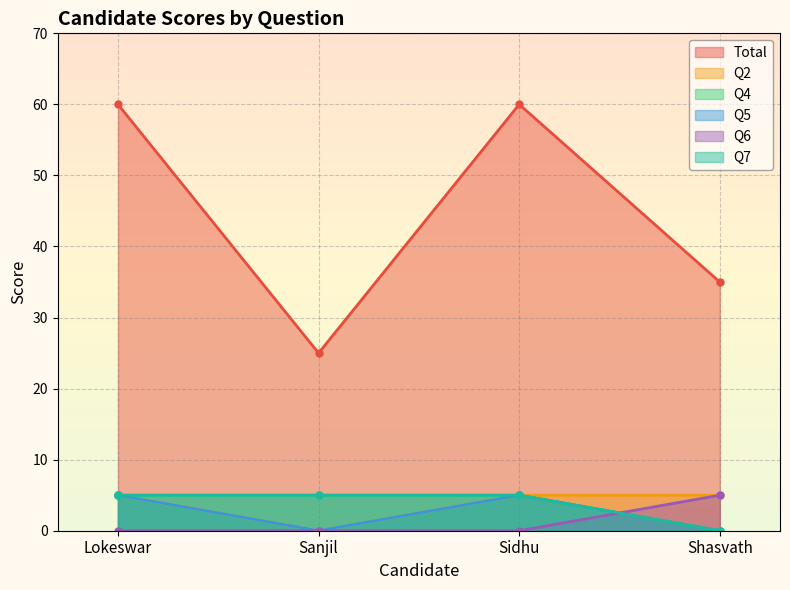

What is the maximum value shown in the chart?

60